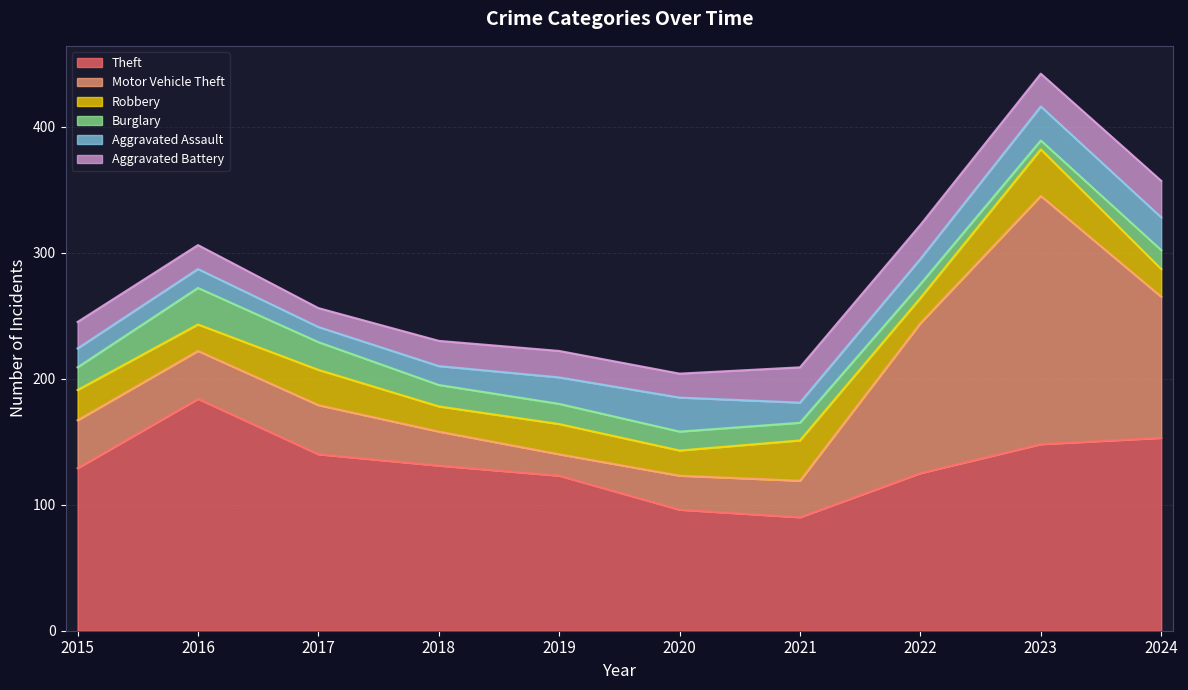

How many categories are shown in the chart?

10